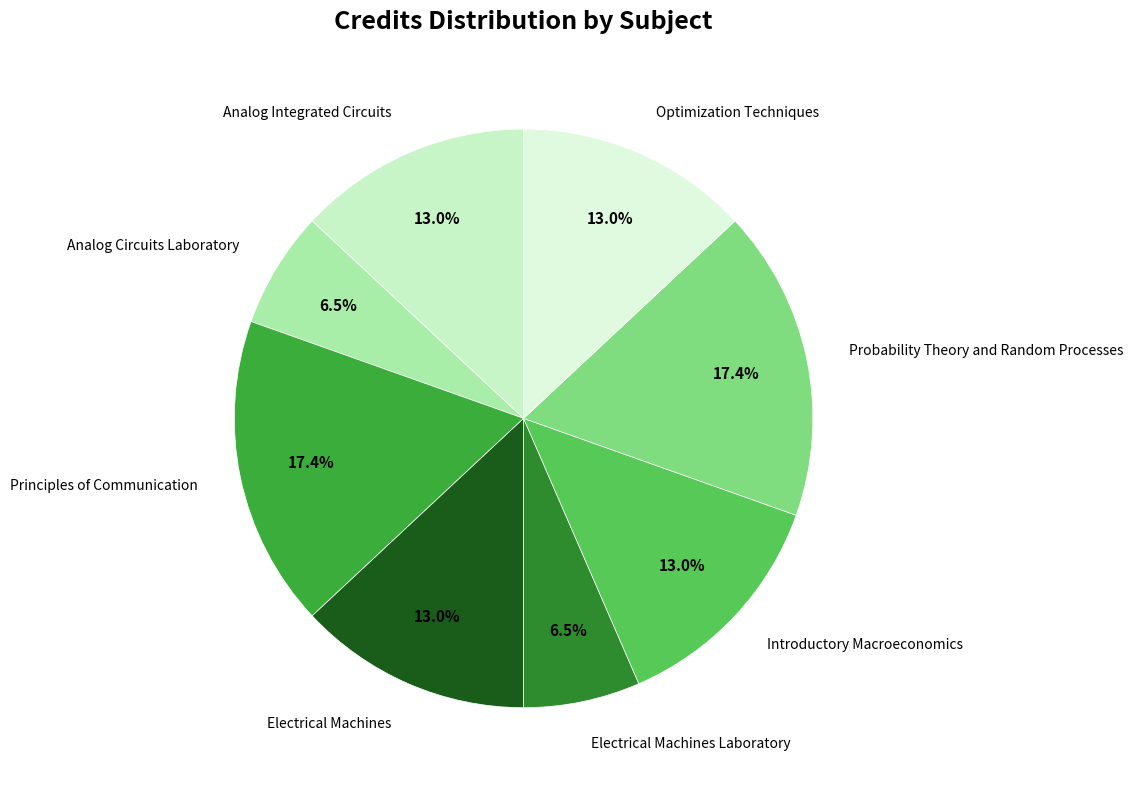

To the nearest percent, what is the difference between the largest and smallest slice percentages?

11%